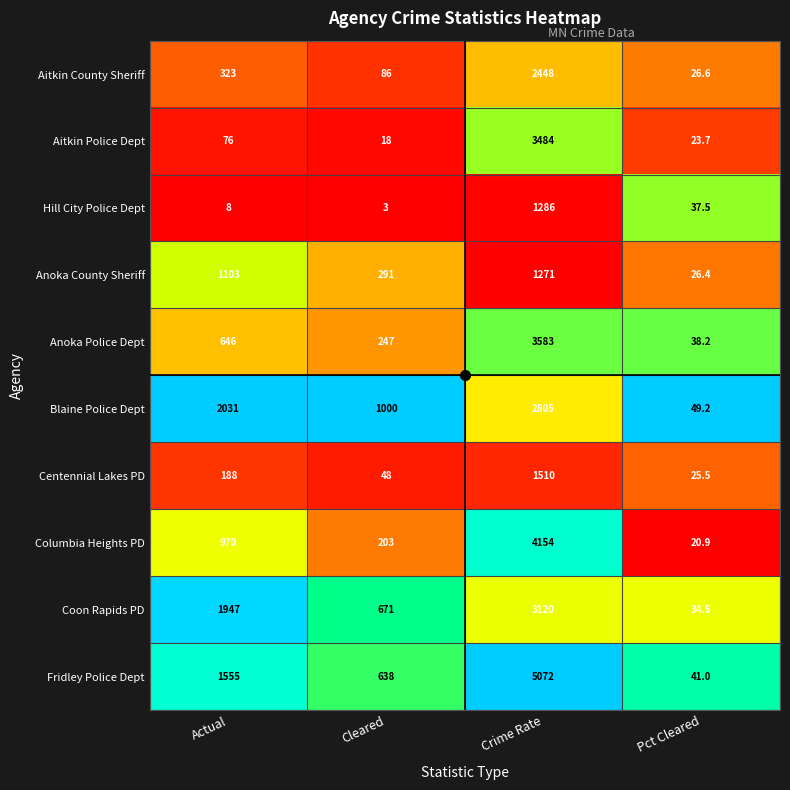

What is the sum of the Blaine Police Dept values at Pct Cleared and Crime Rate?

2854.2